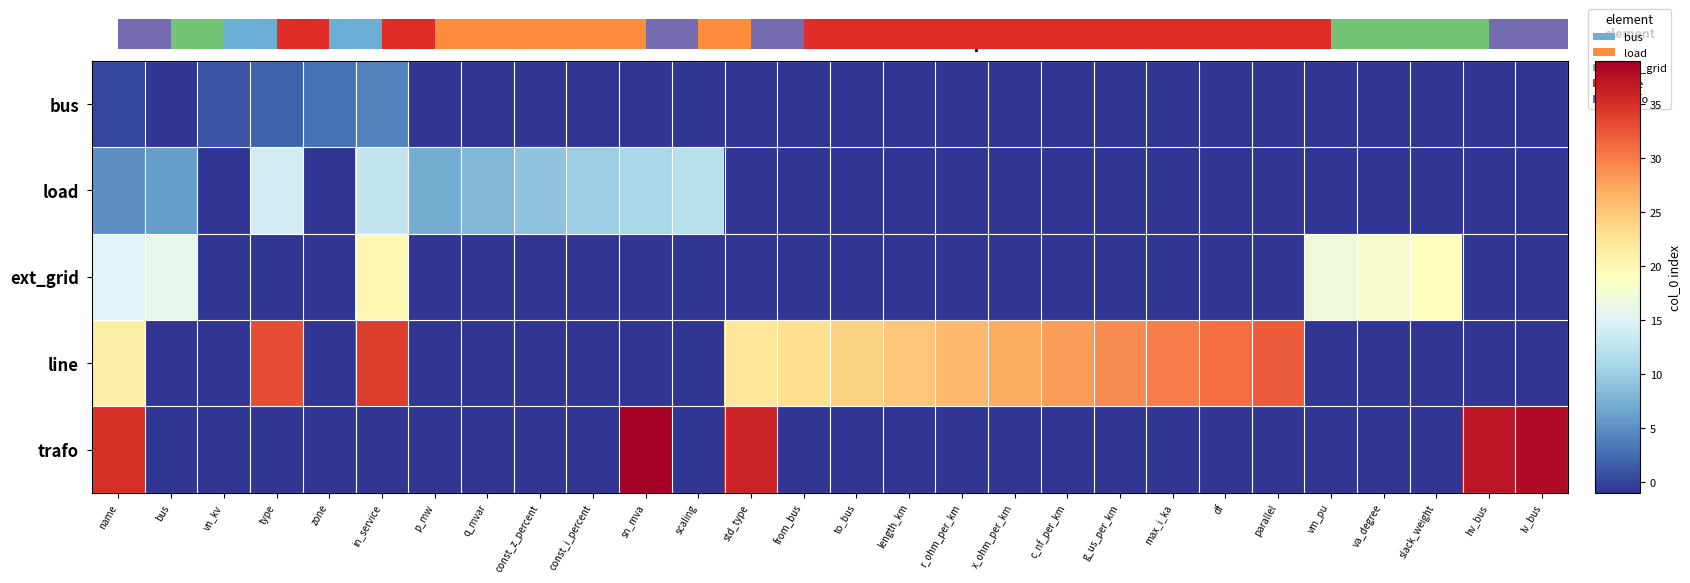

What is the total value across all series at hv_bus?

33